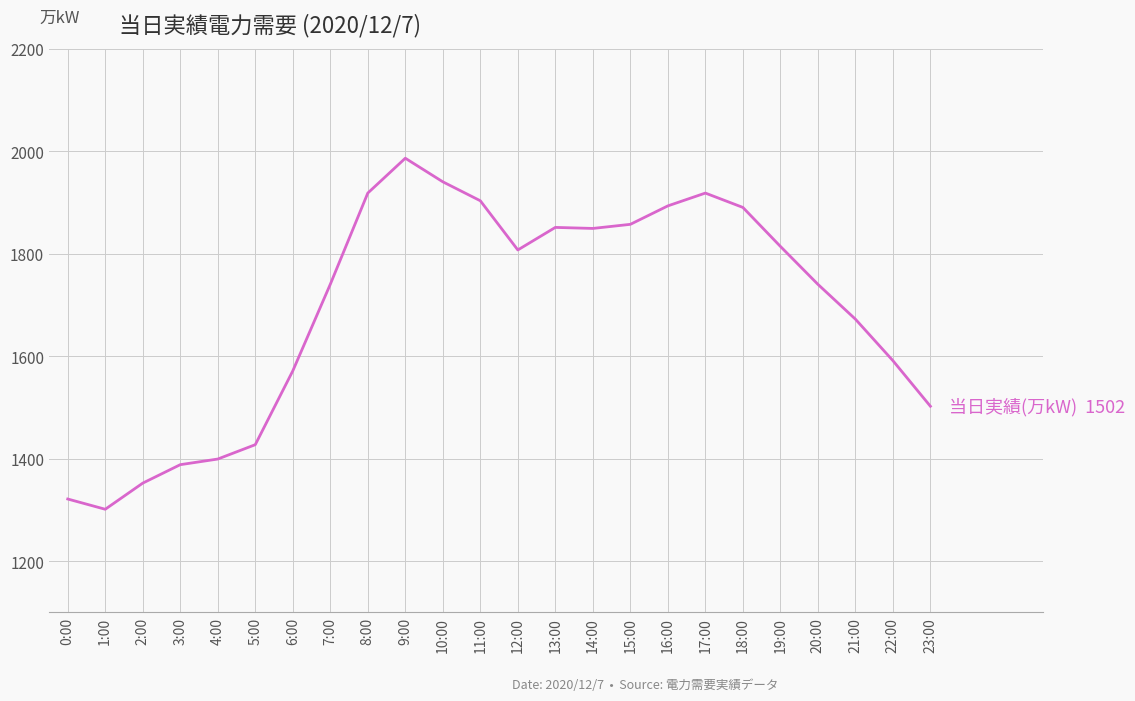

What is the change in value from 13:00 to 16:00?

+42